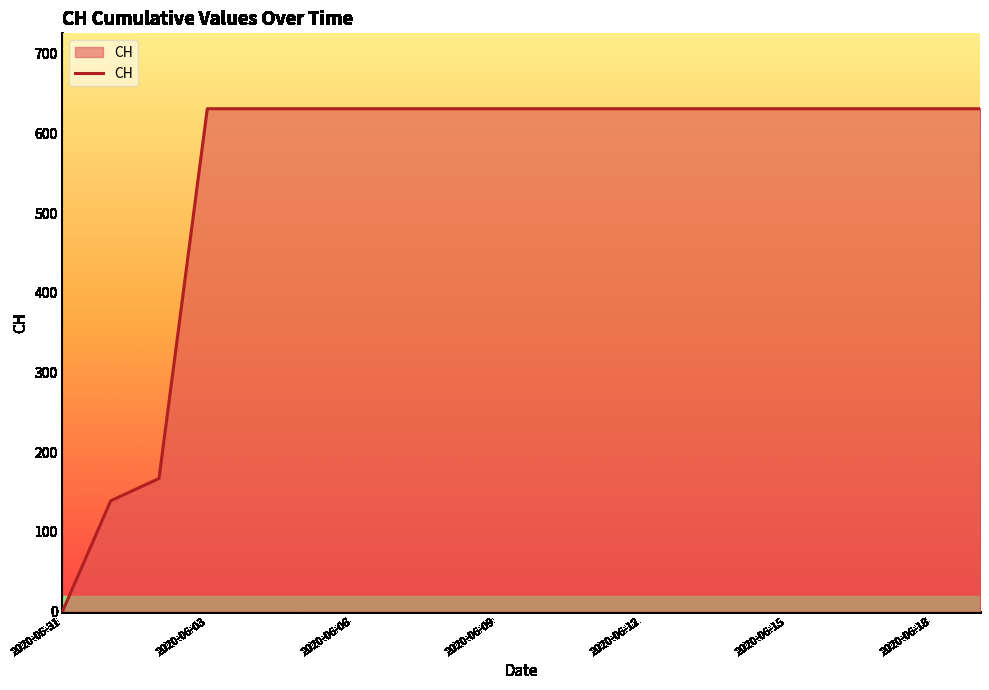

What is the maximum value shown in the chart?

631